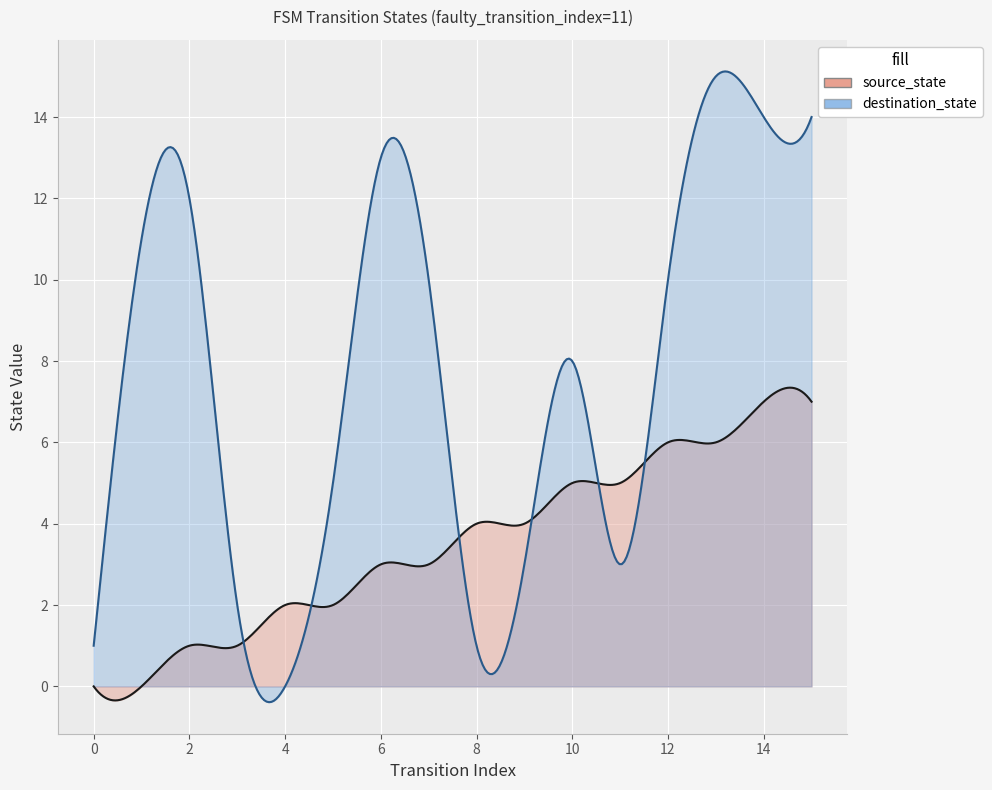

How many values in destination_state are above zero?

15